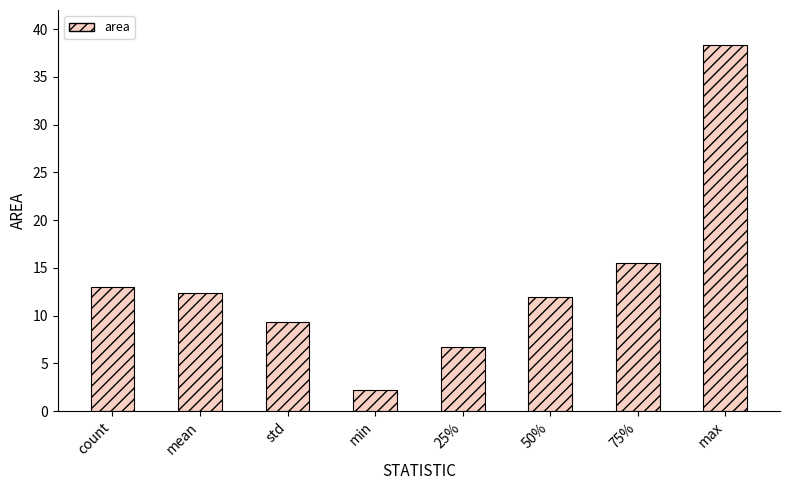

What is the value of the 5th bar from the left?

6.7